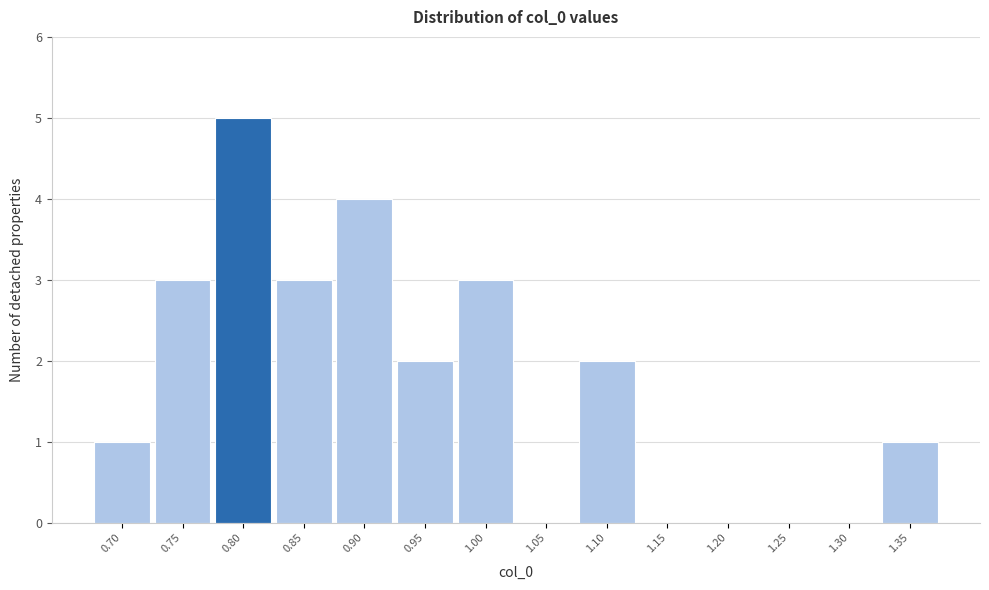

Reading left to right, what are all the values shown in this chart?

0.70=1	0.75=3	0.80=5	0.85=3	0.90=4	0.95=2	1.00=3	1.05=0	1.10=2	1.15=0	1.20=0	1.25=0	1.30=0	1.35=1